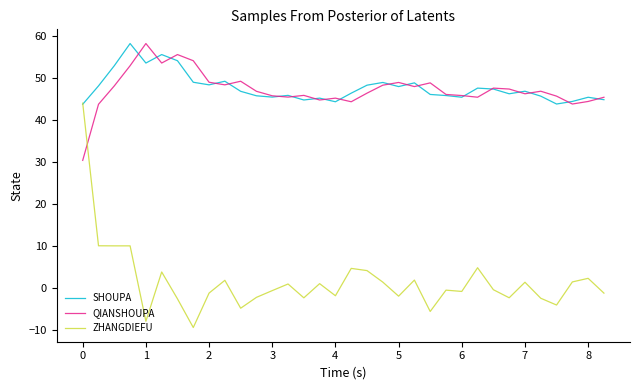

Which series has the largest range (max minus min)?

ZHANGDIEFU